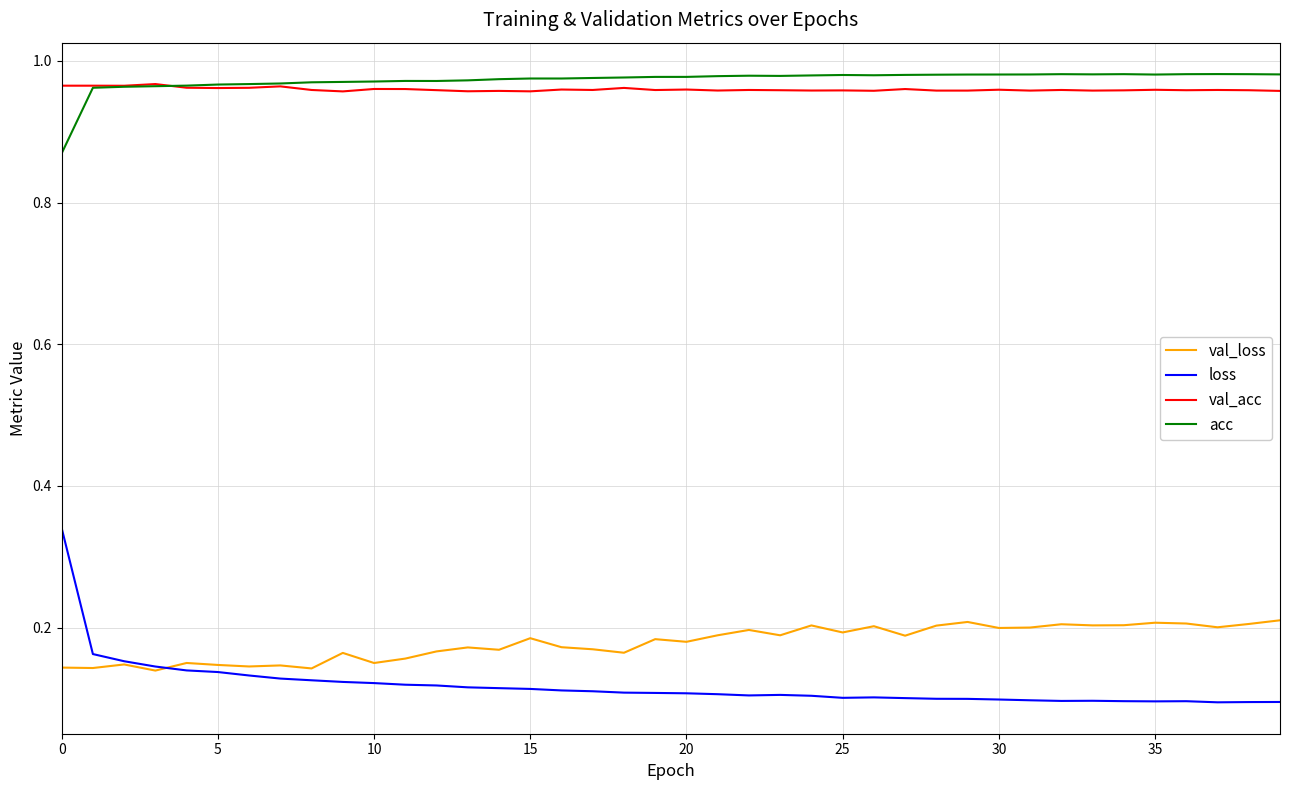

Which series has the largest range (max minus min)?

loss